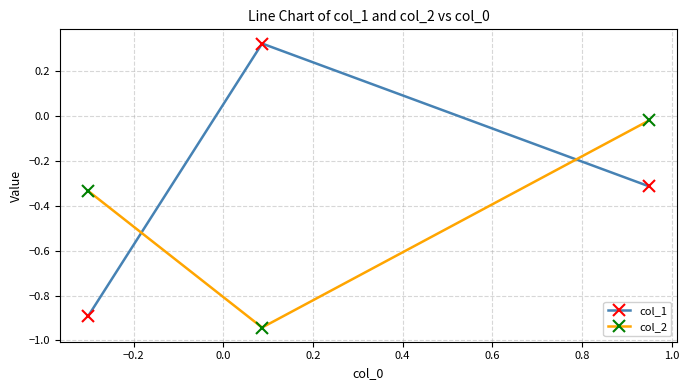

Which series has the widest spread of values?

col_1